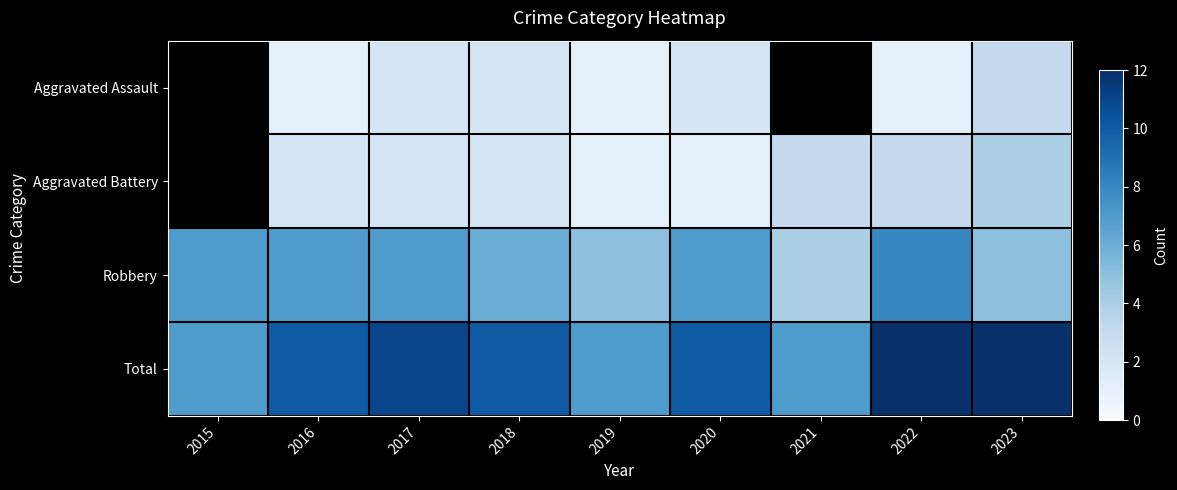

How many data points in Robbery are above 7?

1